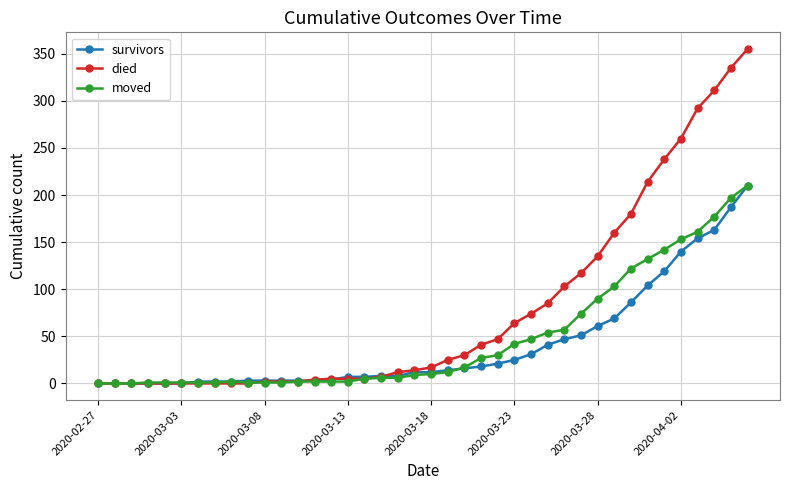

What is the value of the moved point at the 11th from the left?

1